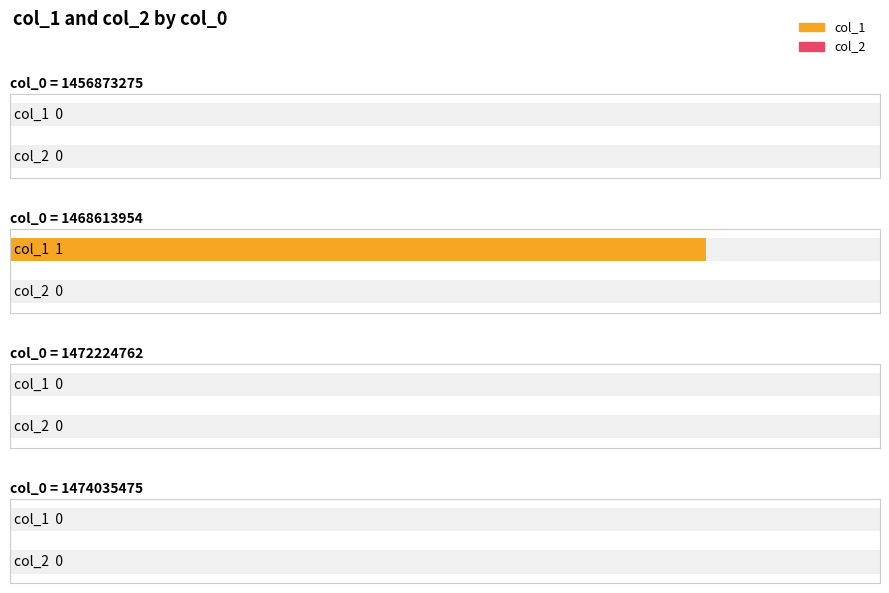

What are all the series names shown in the legend?

col_1, col_2